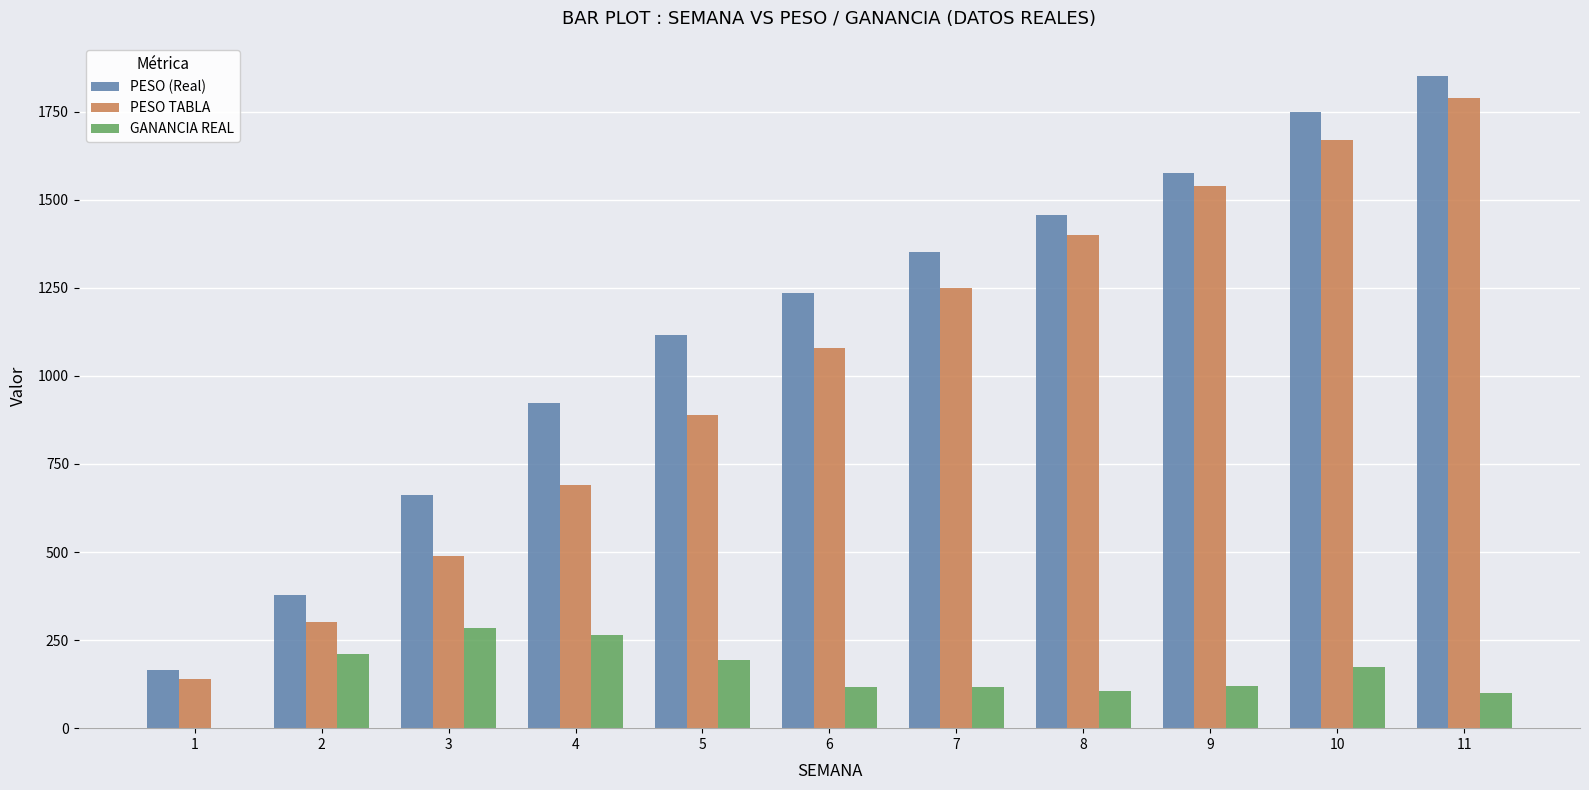

What is the sum of the PESO TABLA values at 1 and 7?

1390.0